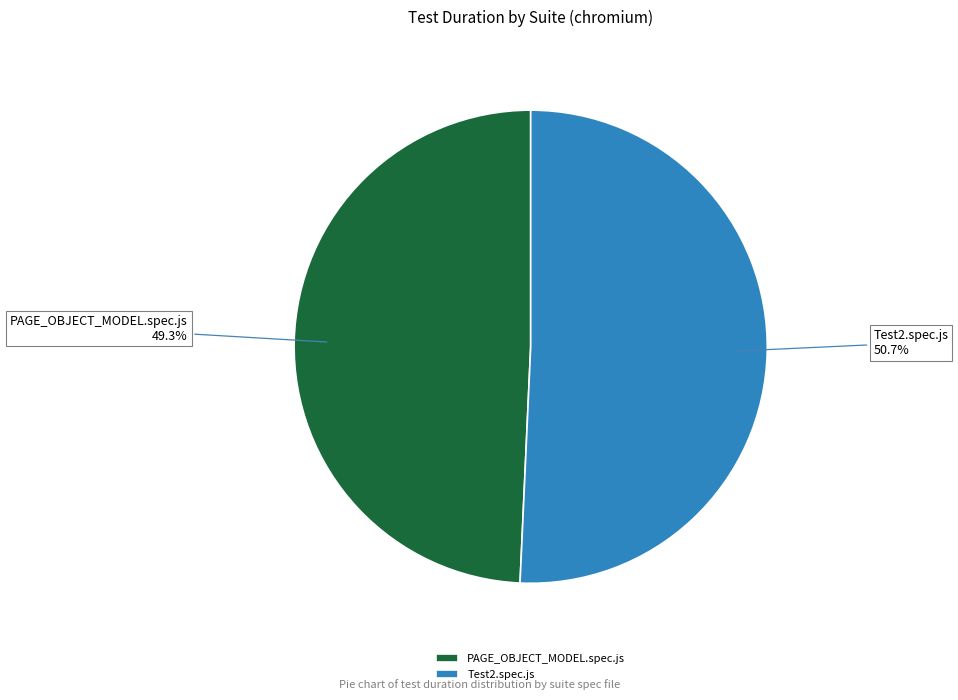

Between Test2.spec.js and PAGE_OBJECT_MODEL.spec.js, which is larger?

Test2.spec.js